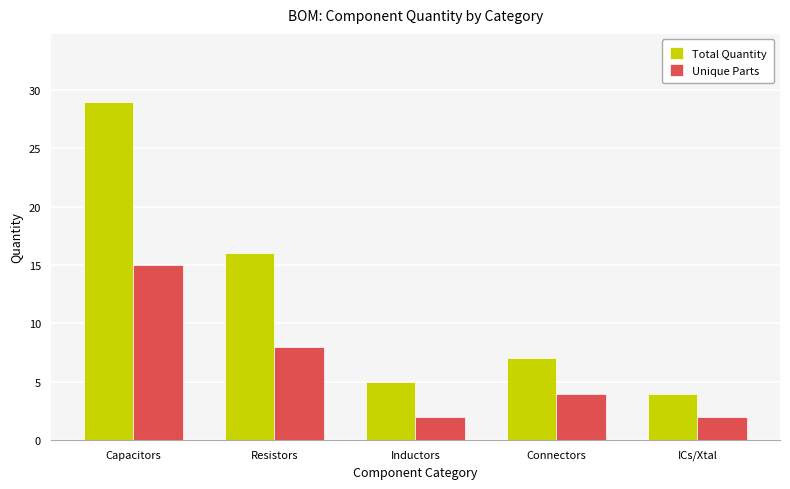

Reading left to right, list all the values displayed in this chart.

Total Quantity: 29	16	5	7	4
Unique Parts: 15	8	2	4	2